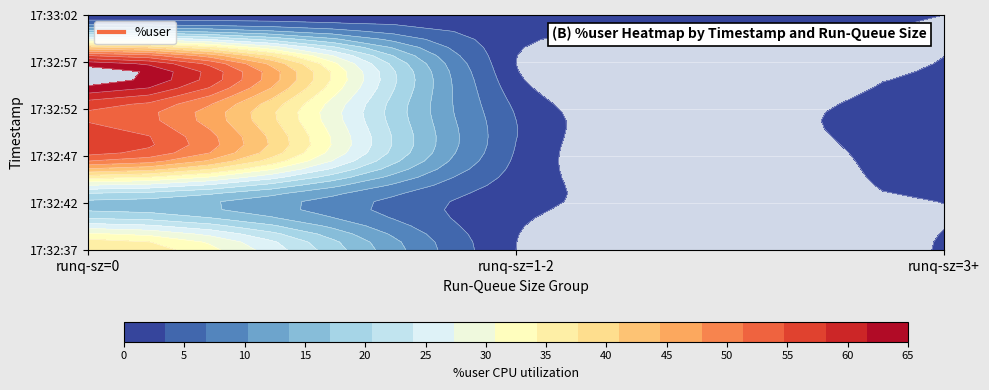

How many categories are shown in the chart?

3